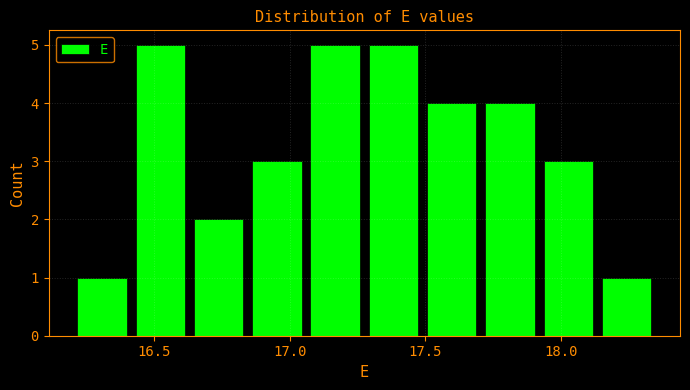

Reading left to right, transcribe this chart: for each bar, give the range it covers on the x-axis and its height. Neither the bar edges nor the heights are printed on the chart, so give them approximately, as read against the axes.

16.200 to 16.415: 1
16.415 to 16.630: 5
16.630 to 16.845: 2
16.845 to 17.060: 3
17.060 to 17.275: 5
17.275 to 17.490: 5
17.490 to 17.705: 4
17.705 to 17.920: 4
17.920 to 18.135: 3
18.135 to 18.350: 1